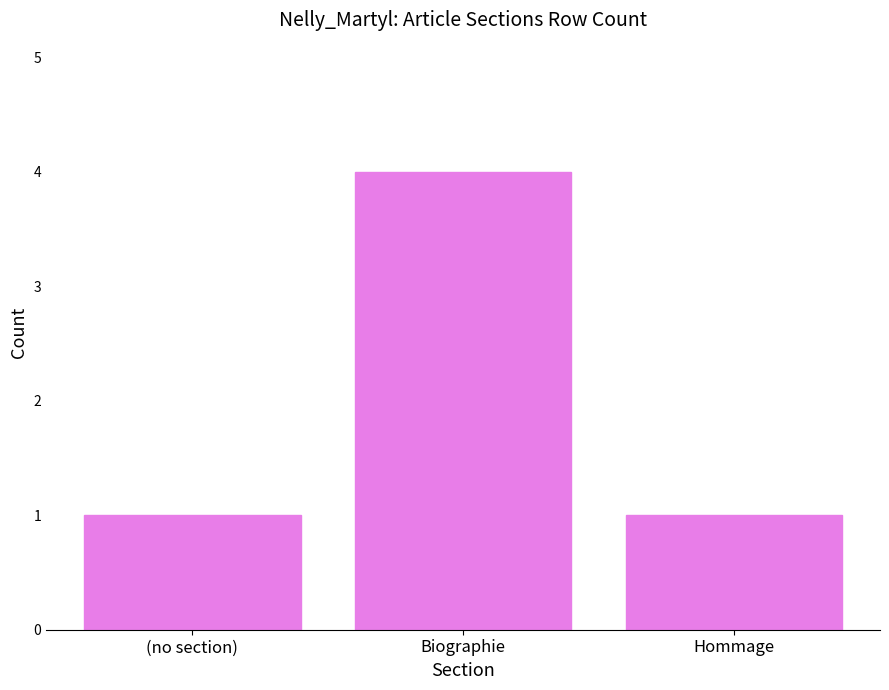

Which category has the highest value across all series?

Biographie